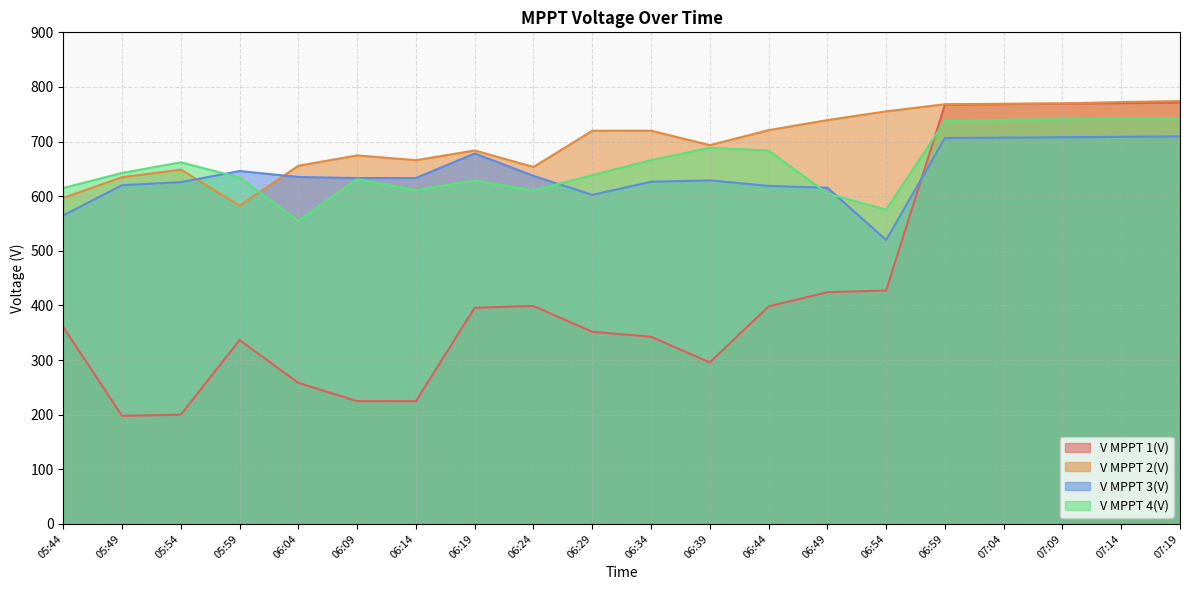

Which series ends up on top after the final intersection of V MPPT 4(V) and V MPPT 2(V)?

V MPPT 2(V)